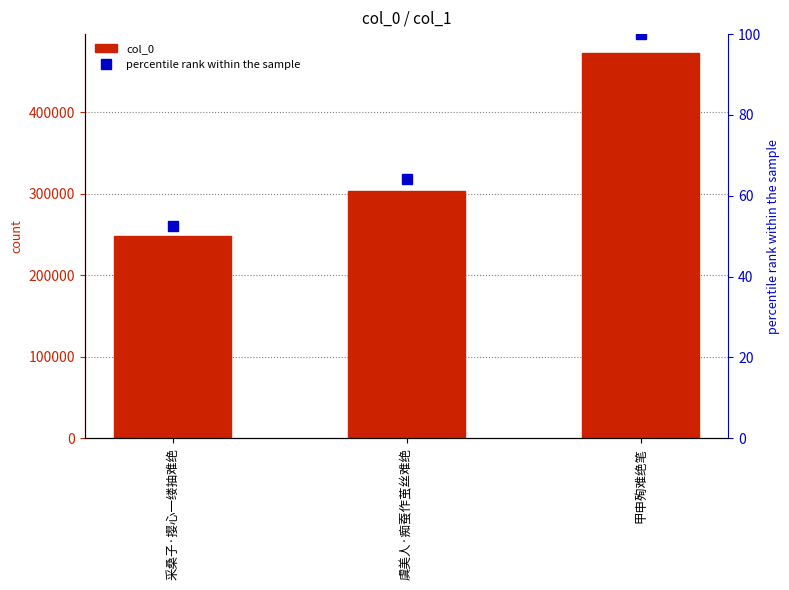

What is the difference between the maximum and minimum values in the percentile rank within the sample series?

47.6